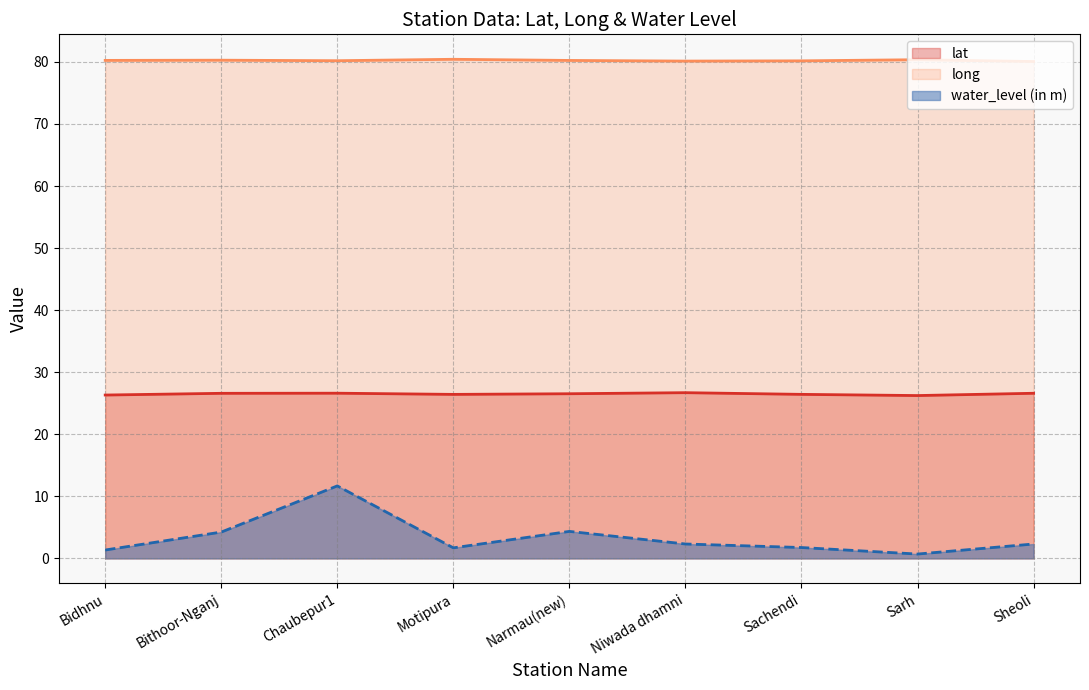

Is it true that long equals 80.2 at Bidhnu?

True